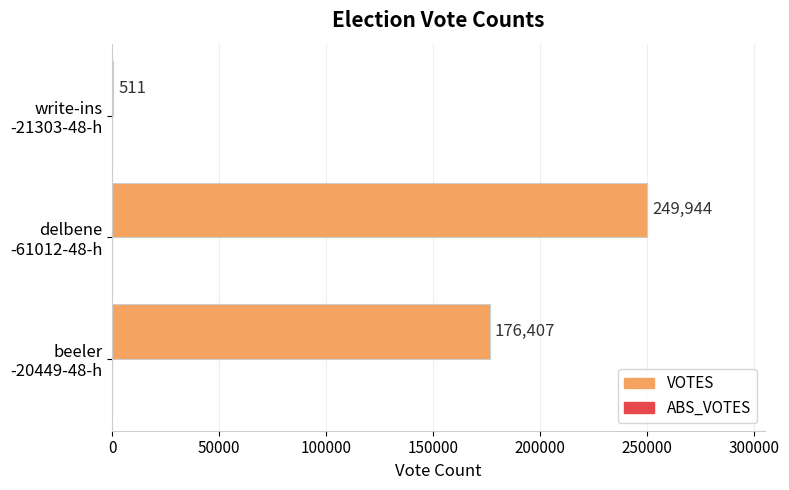

What is the sum of all values?

426862